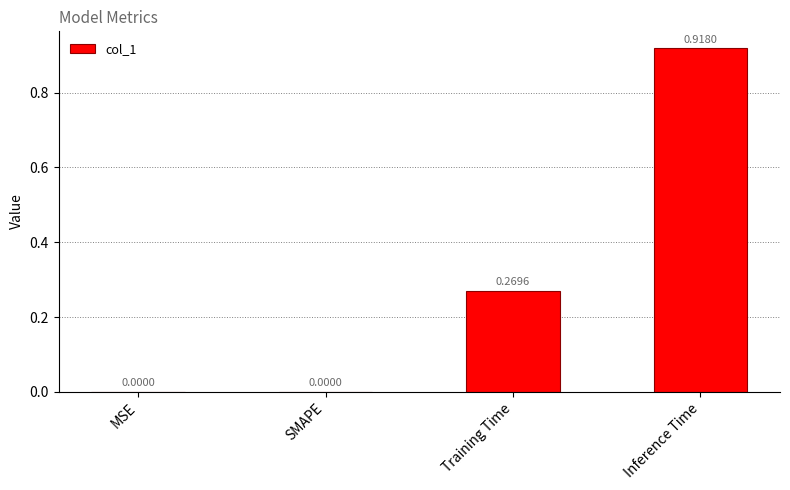

What is the sum of all values?

1.2